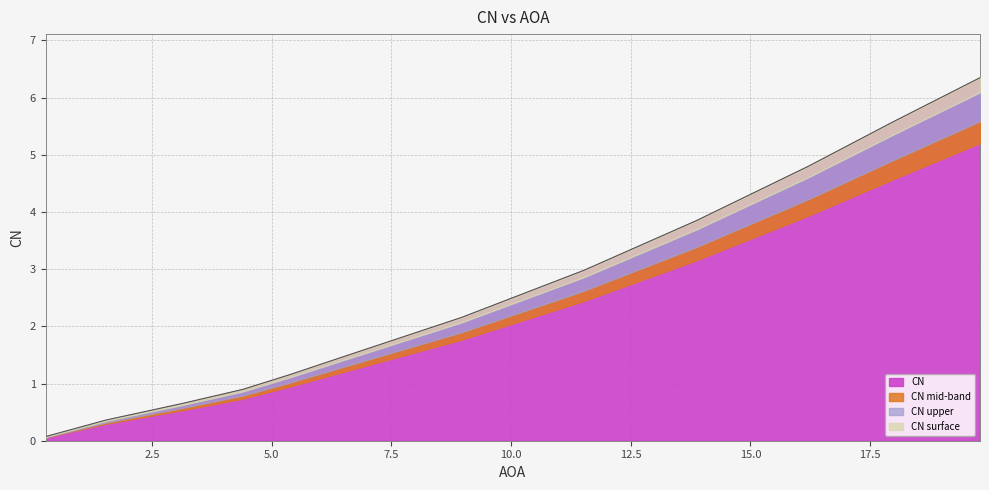

What is the value of the 6th point from the left?

1.5